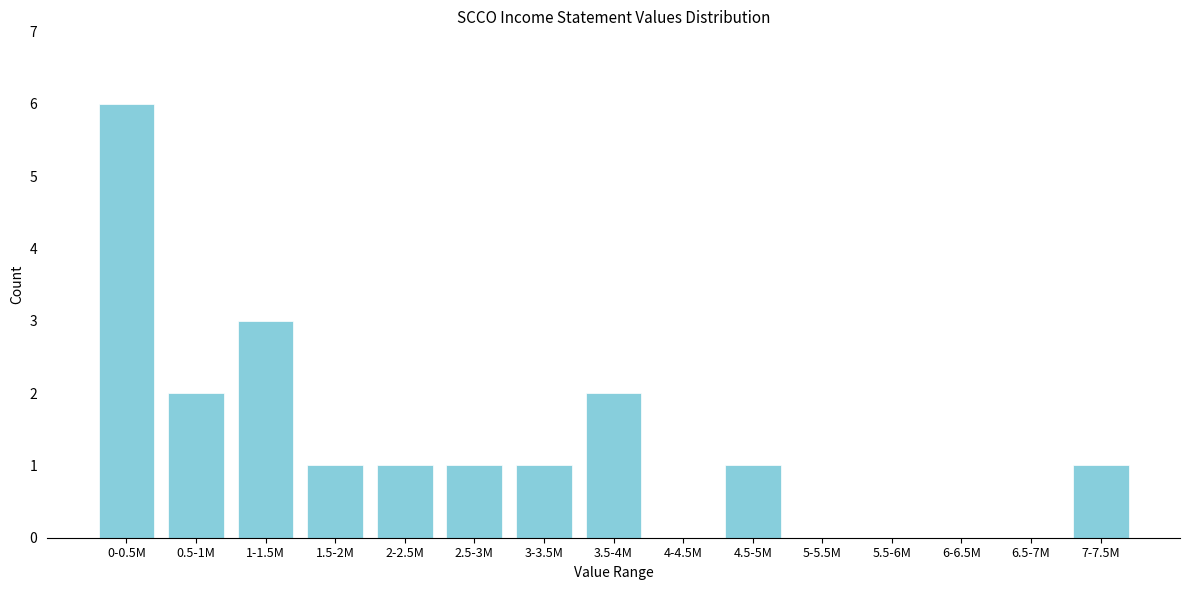

Reading right to left, extract all data points from this chart.

7-7.5M=1	6.5-7M=0	6-6.5M=0	5.5-6M=0	5-5.5M=0	4.5-5M=1	4-4.5M=0	3.5-4M=2	3-3.5M=1	2.5-3M=1	2-2.5M=1	1.5-2M=1	1-1.5M=3	0.5-1M=2	0-0.5M=6